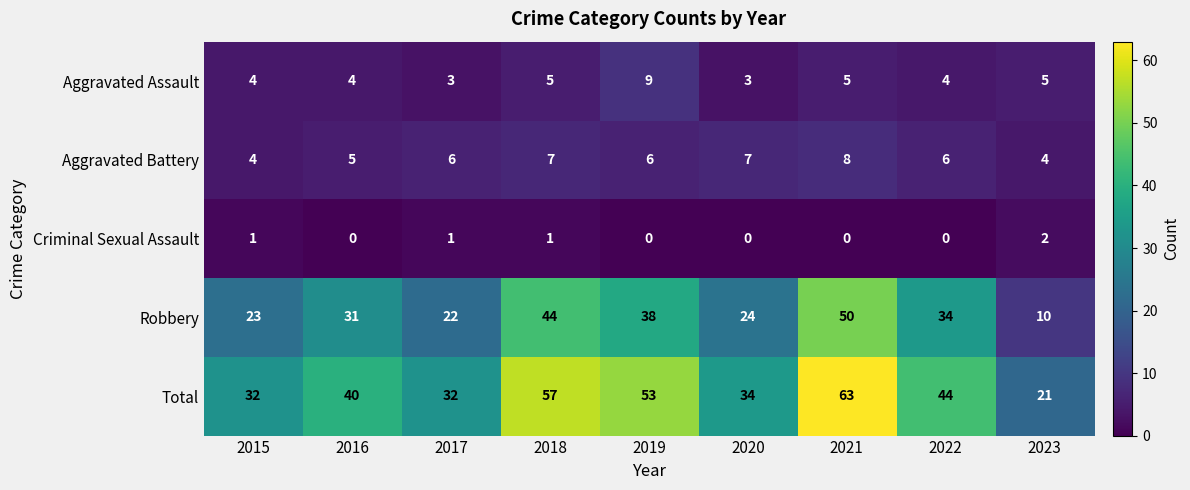

Which series has the widest spread of values?

Total